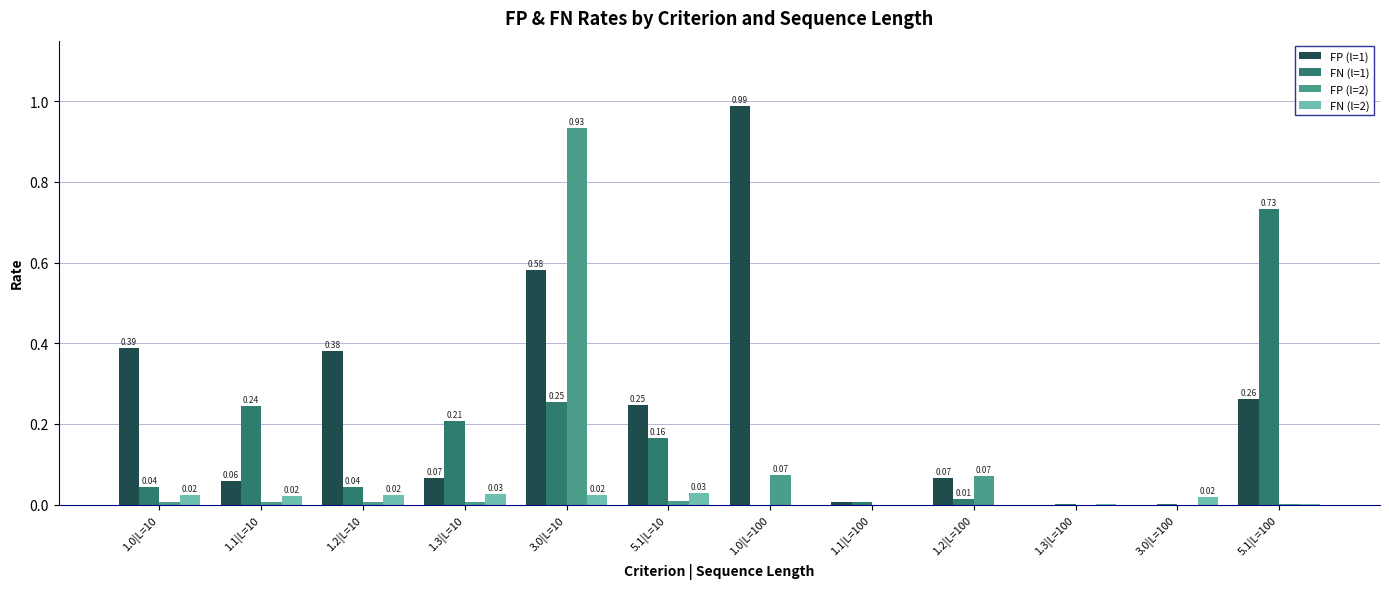

What is the sum of all FP (l=2) values?

1.1